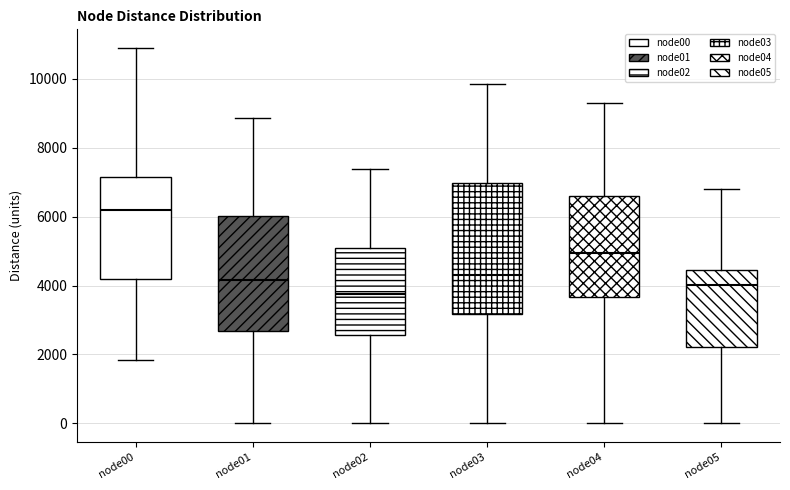

Reading left to right, read every box against the y-axis: the position of its median line, the range the box covers, and the ends of its whiskers. The values are not printed on the chart, so give them approximately, as read against the axis.

node00: median 6200, box 4200 to 7200, whiskers 1800 to 10800
node01: median 4200, box 2600 to 6000, whiskers 0 to 8800
node02: median 3800, box 2600 to 5000, whiskers 0 to 7400
node03: median 4400, box 3200 to 7000, whiskers 0 to 9800
node04: median 5000, box 3600 to 6600, whiskers 0 to 9400
node05: median 4000, box 2200 to 4400, whiskers 0 to 6800